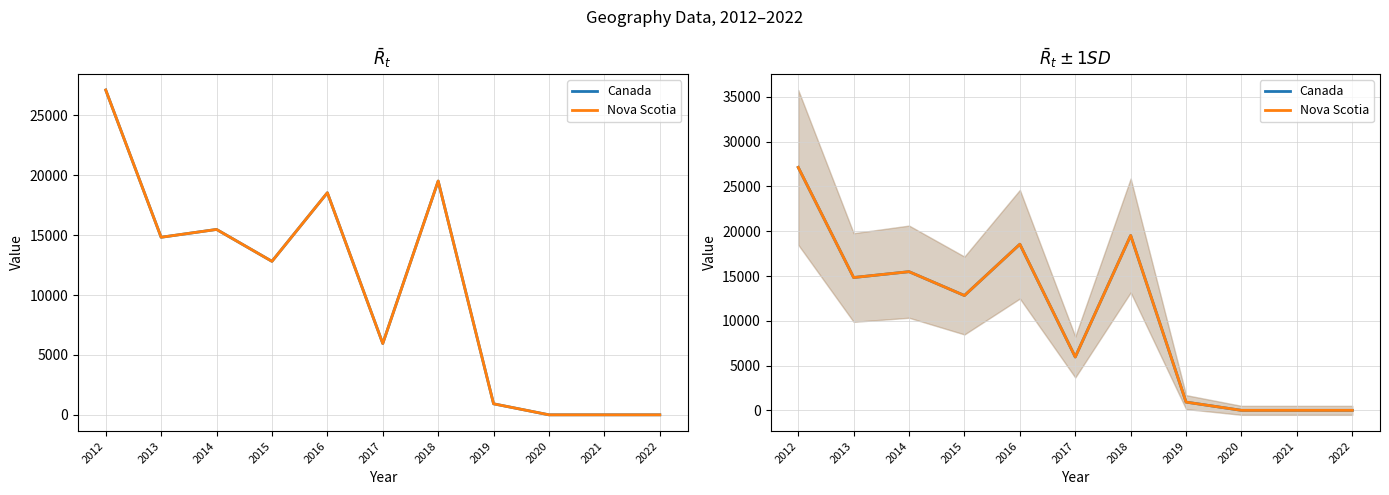

What is the difference between the Canada values at 2017 and 2021?

5957